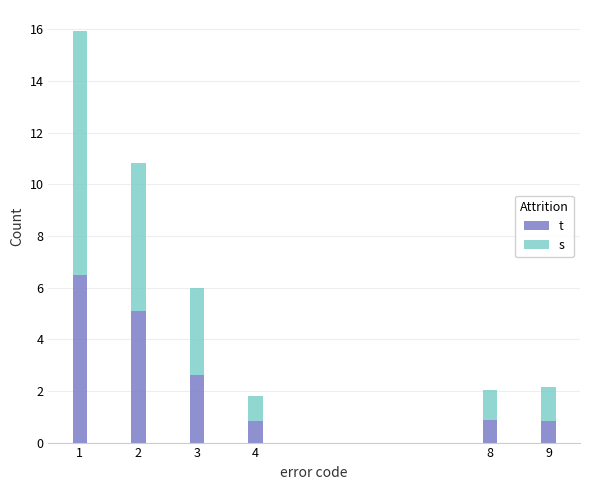

What is the total value across all series at 9?

2.1